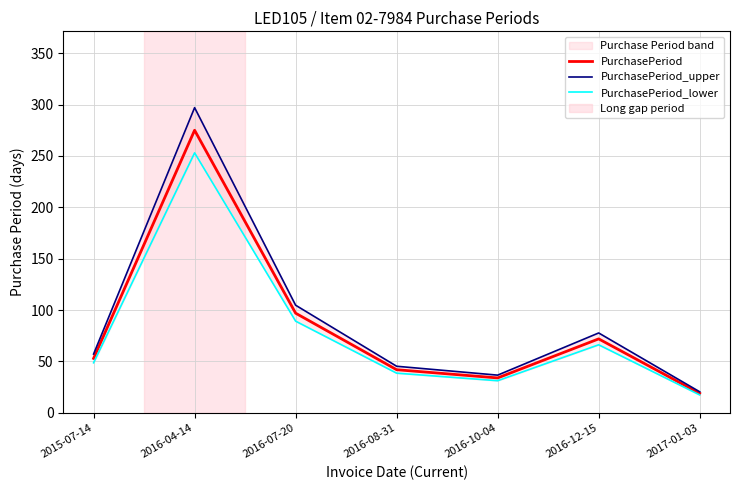

Which series changed the most between 2016-04-14 and 2016-12-15?

PurchasePeriod_upper